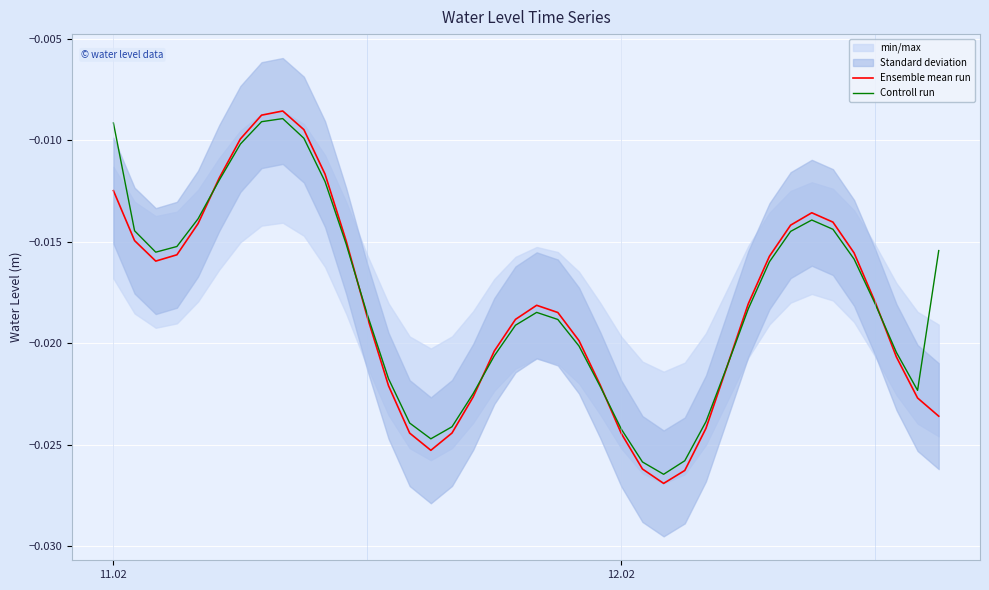

The Ensemble mean run series shows -0.0 at 8. True or false?

False